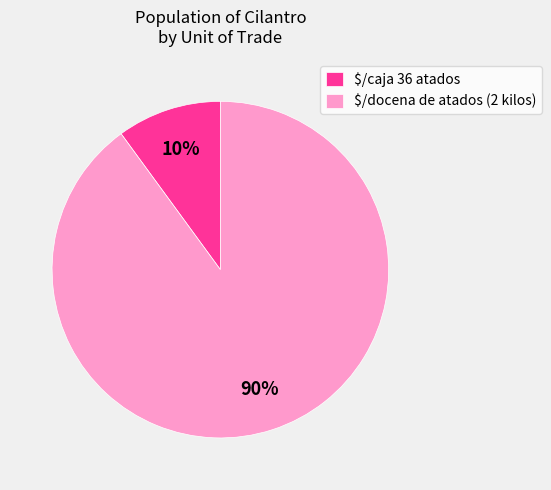

To the nearest percent, what percentage of the pie is $/caja 36 atados?

10%